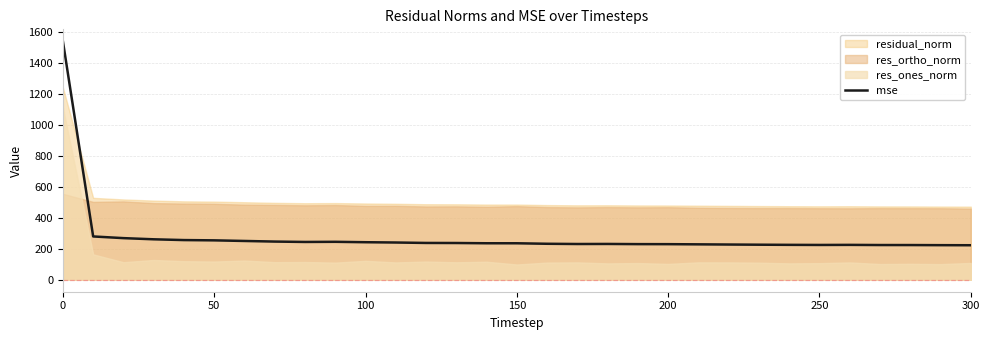

What is the minimum value for mse?

223.0